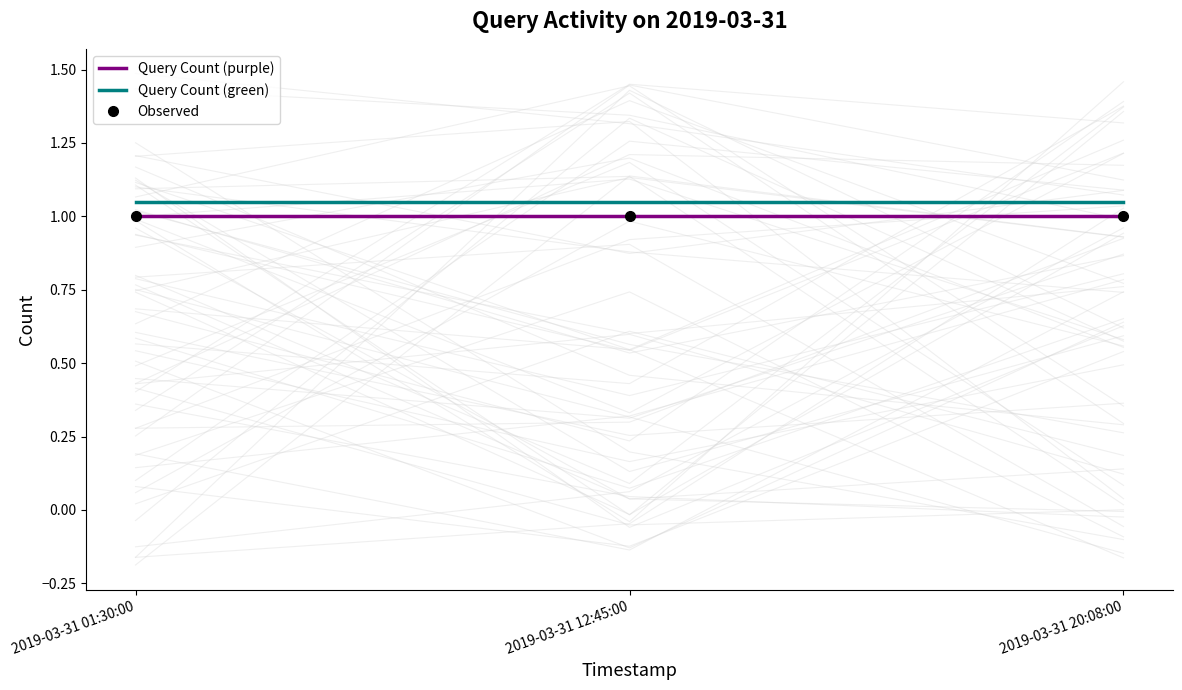

Reading left to right, list all the values displayed in this chart.

Query Count (purple): 2019-03-31 01:30:00=1.0	2019-03-31 12:45:00=1.0	2019-03-31 20:08:00=1.0
Query Count (green): 2019-03-31 01:30:00=1.1	2019-03-31 12:45:00=1.1	2019-03-31 20:08:00=1.1
Observed: 2019-03-31 01:30:00=1.0	2019-03-31 12:45:00=1.0	2019-03-31 20:08:00=1.0